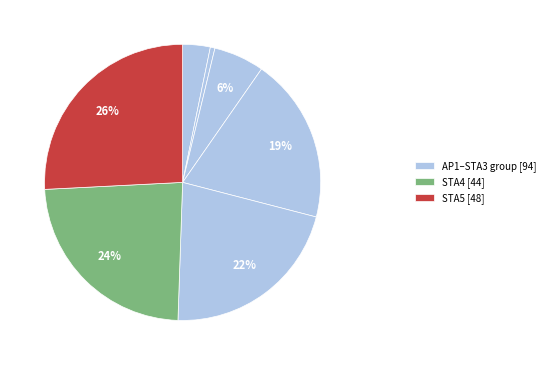

To the nearest percent, what is the average slice percentage?

14%